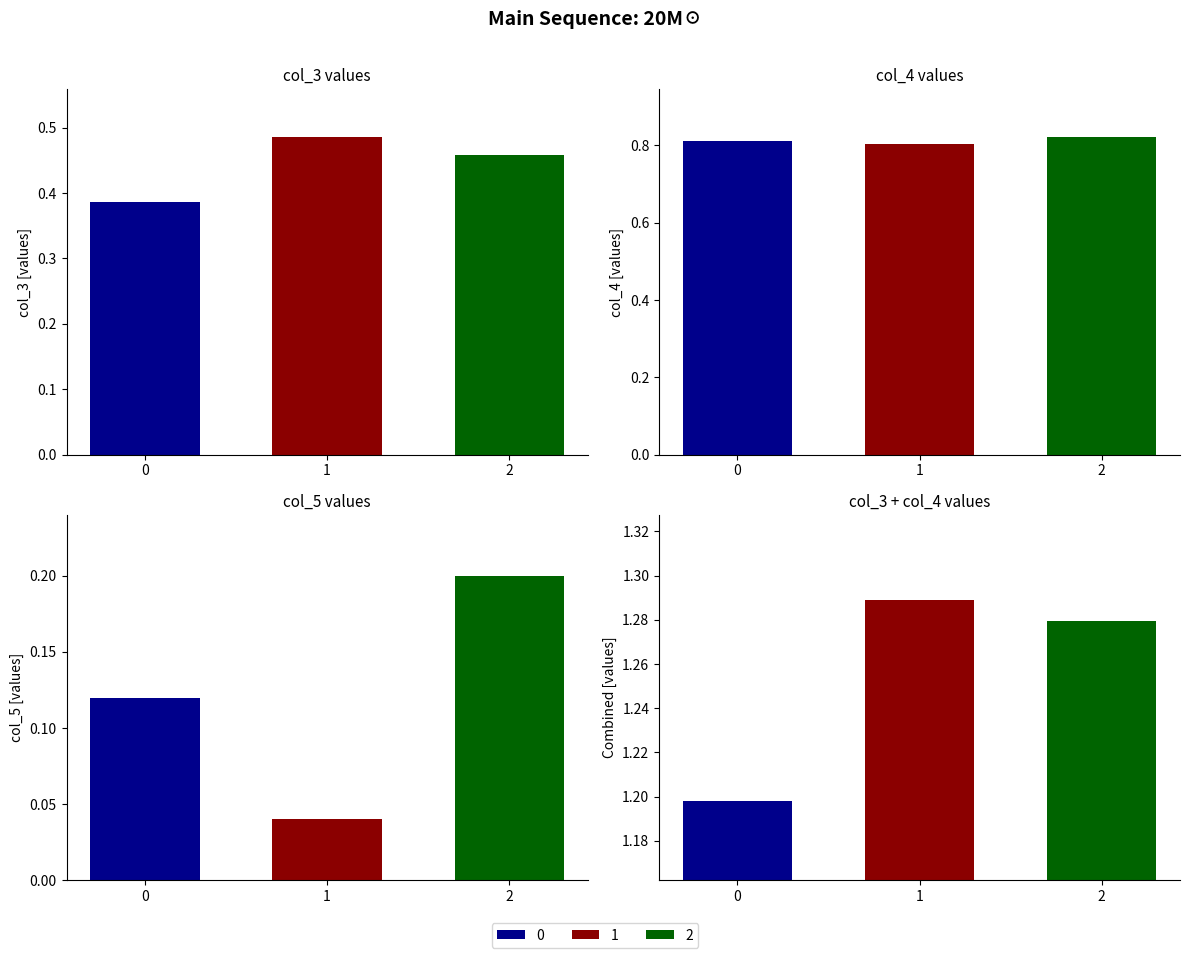

Reading left to right, extract all data points from this chart.

0=0.4	1=0.5	2=0.5